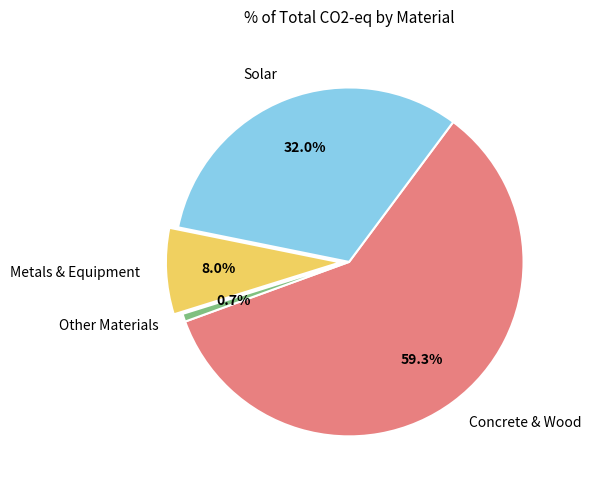

Which category has the biggest portion of the pie?

Concrete & Wood